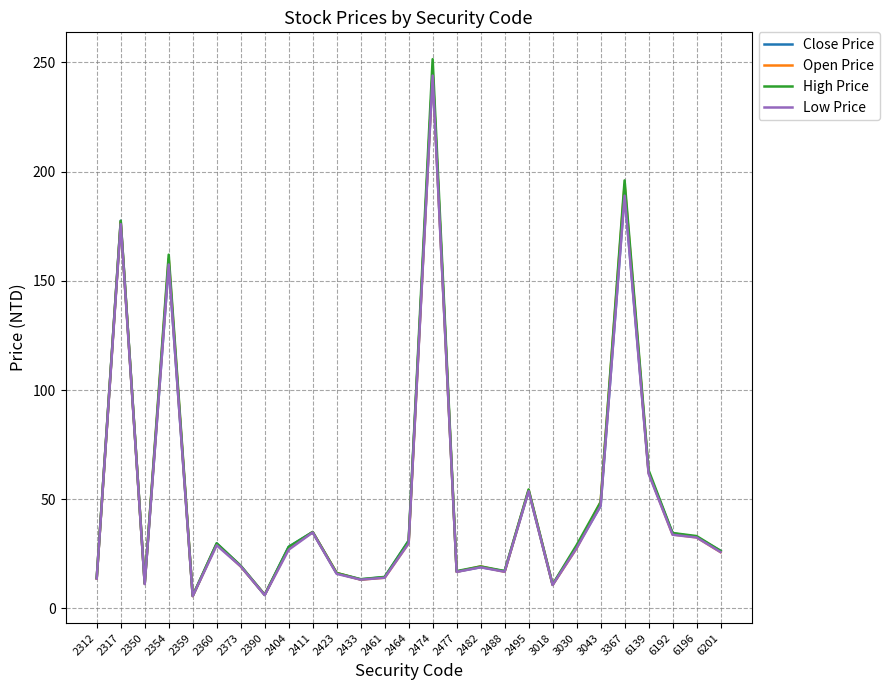

Which series has the largest range (max minus min)?

High Price